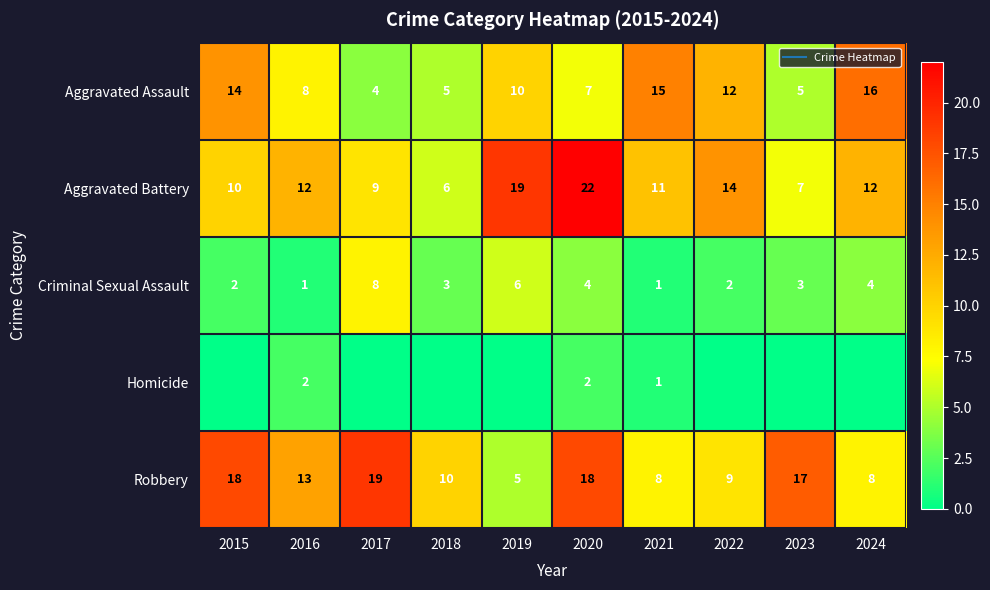

How many distinct data groups are displayed?

5